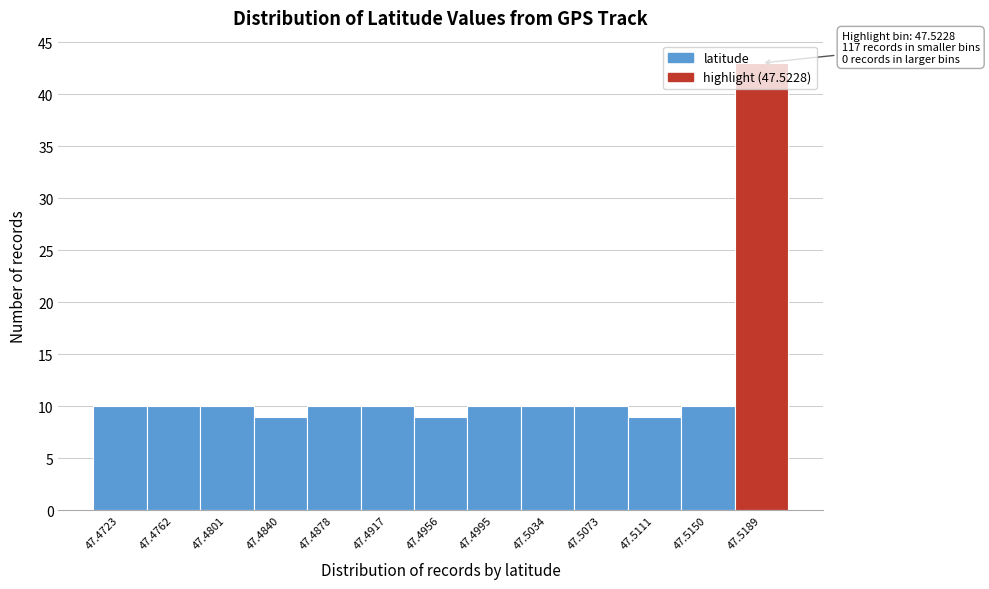

What is the sum of the values at 47.4723 and 47.5073?

20